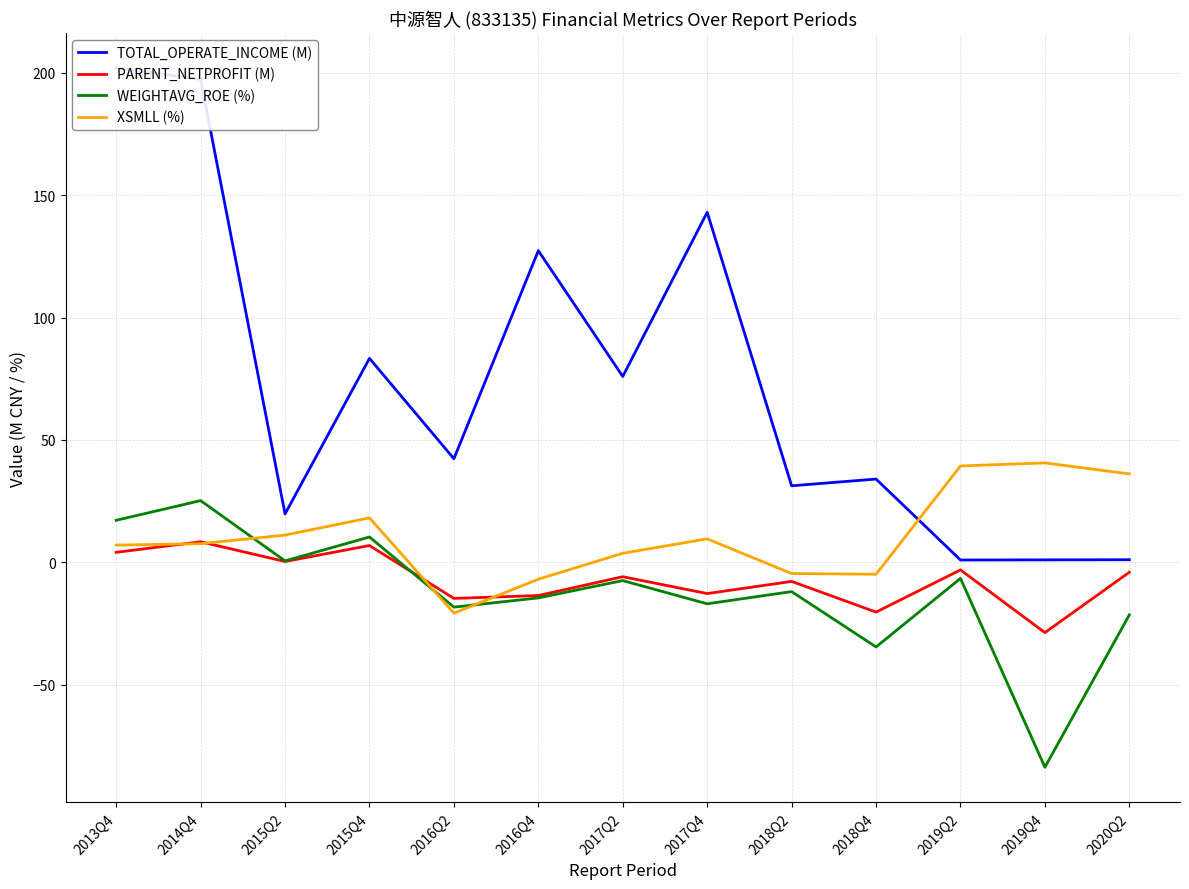

What is the greatest value displayed?

202.0